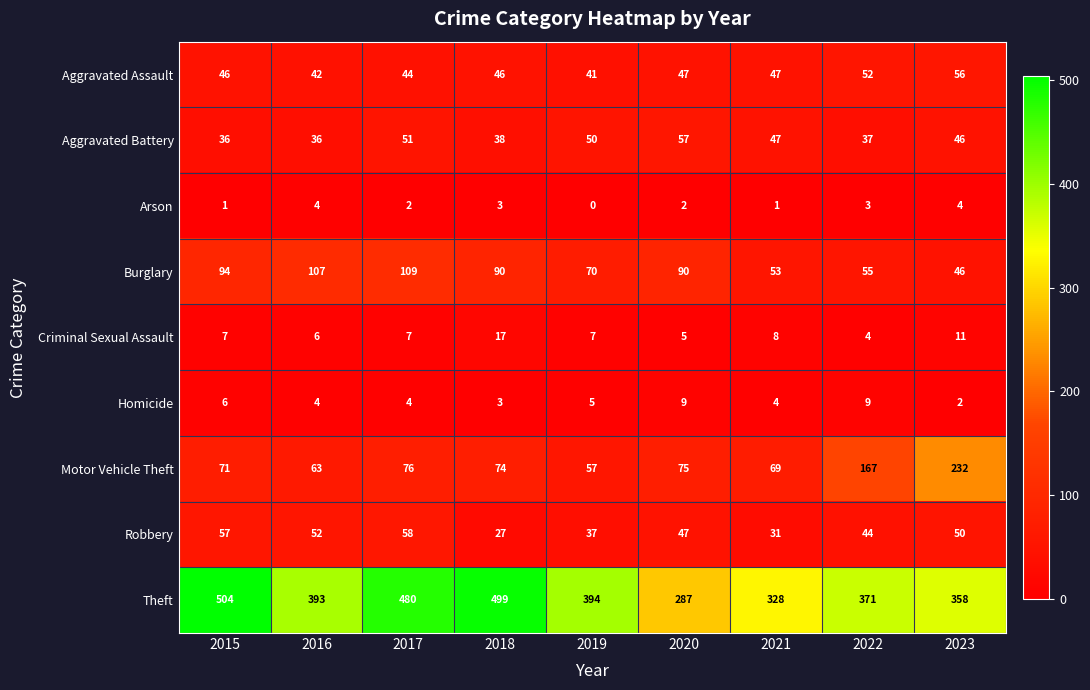

Count the Homicide values in the range 4 to 6.

5